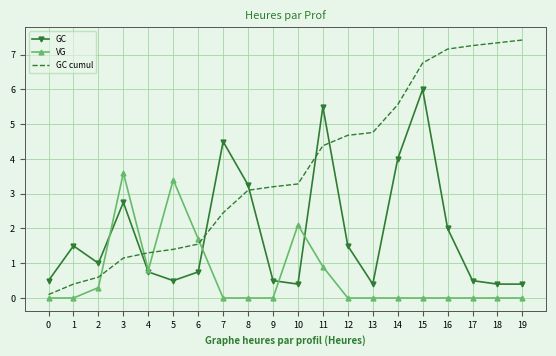

What is the total value across all series at 3?

7.5